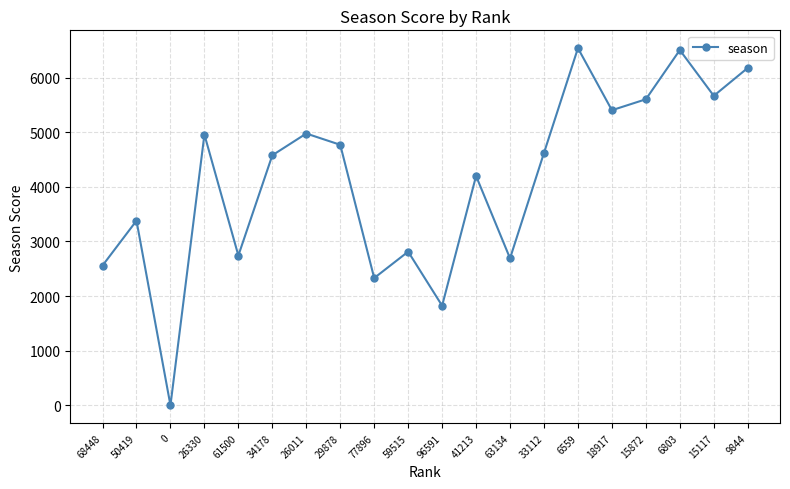

The value at 96591 is 2807. True or false?

False